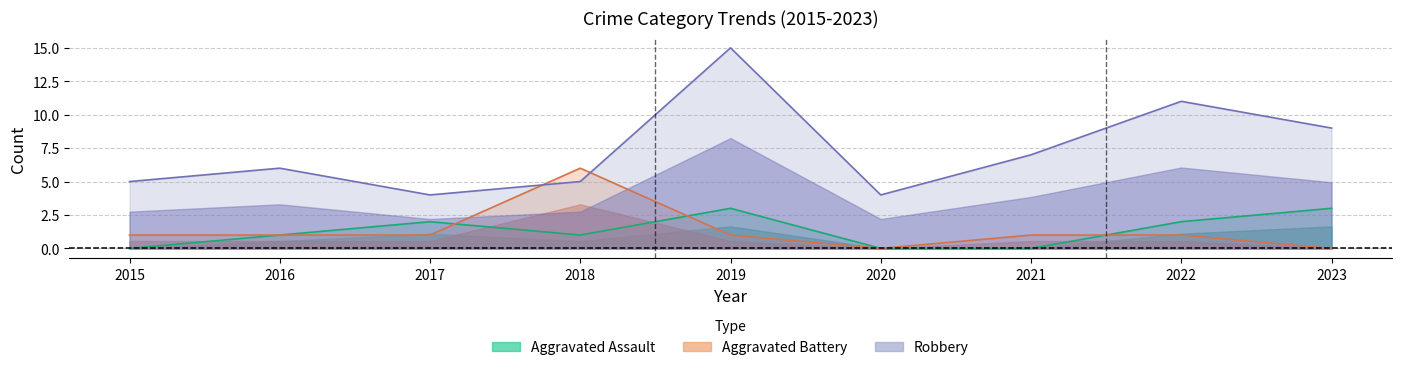

Where is the first local maximum for Aggravated Battery?

2018